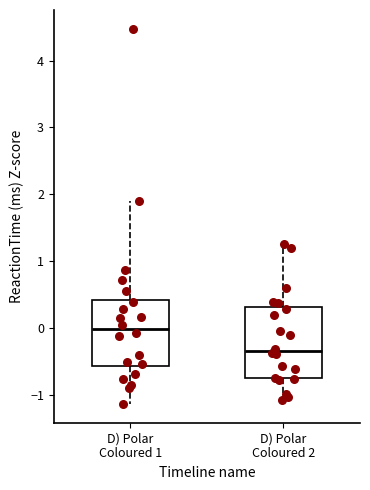

Reading left to right, transcribe this box plot: for each box, give where its median line is, the range the box spans, and where its two whiskers end, as read against the y-axis. The values are not printed on the chart, so give them approximately, as read against the axis.

D) Polar Coloured 1: median 0.0, box -0.6 to 0.4, whiskers -1.1 to 1.9
D) Polar Coloured 2: median -0.3, box -0.8 to 0.3, whiskers -1.1 to 1.3